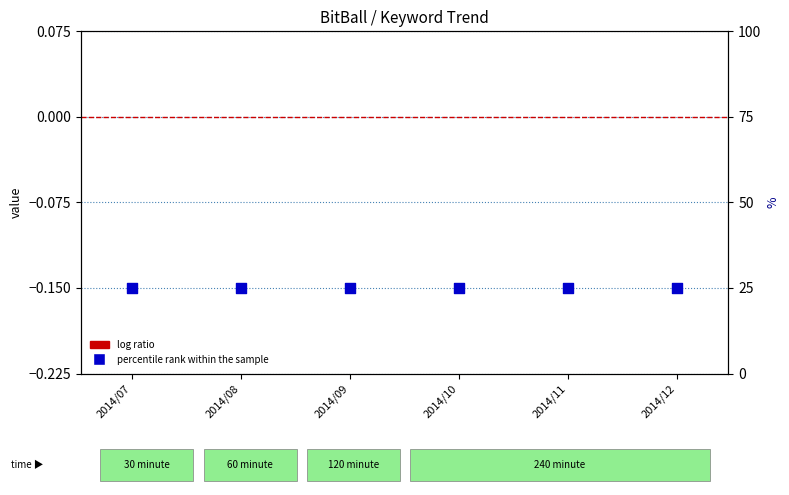

At which category is the sum across all series the highest?

2014/07